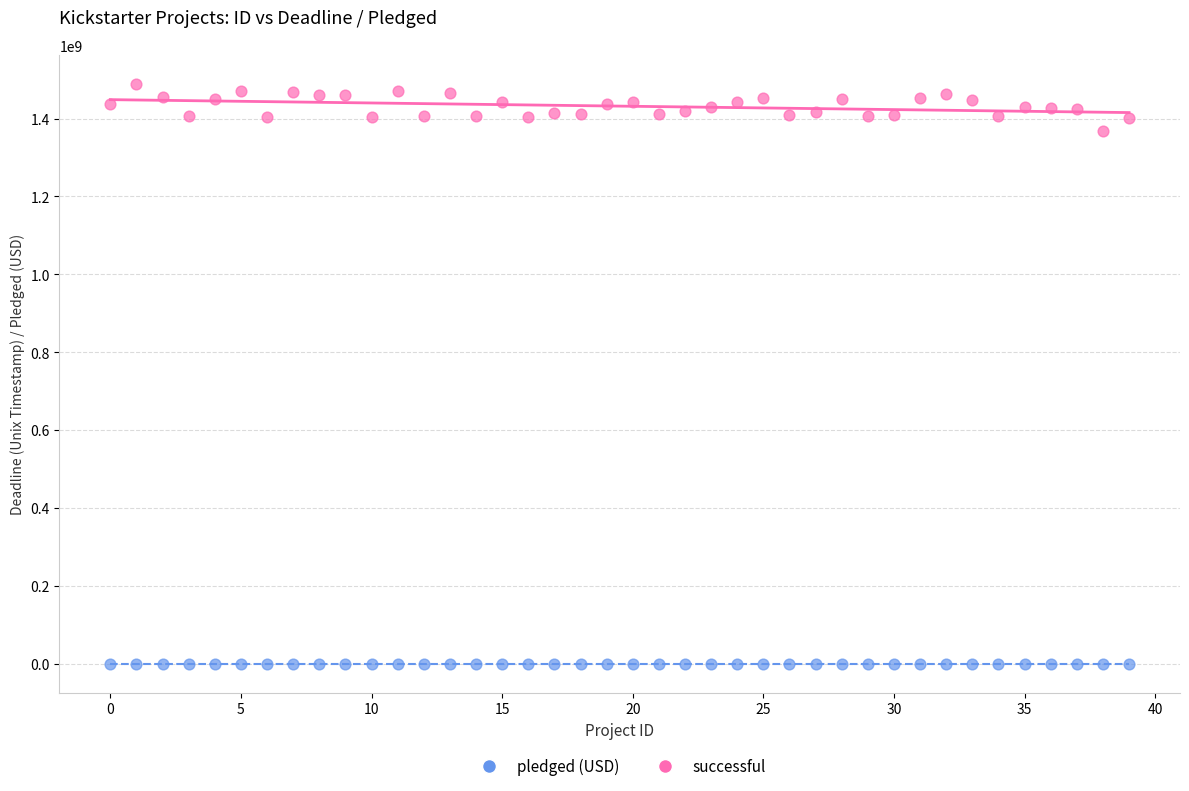

Which series has the widest spread of Y values?

successful